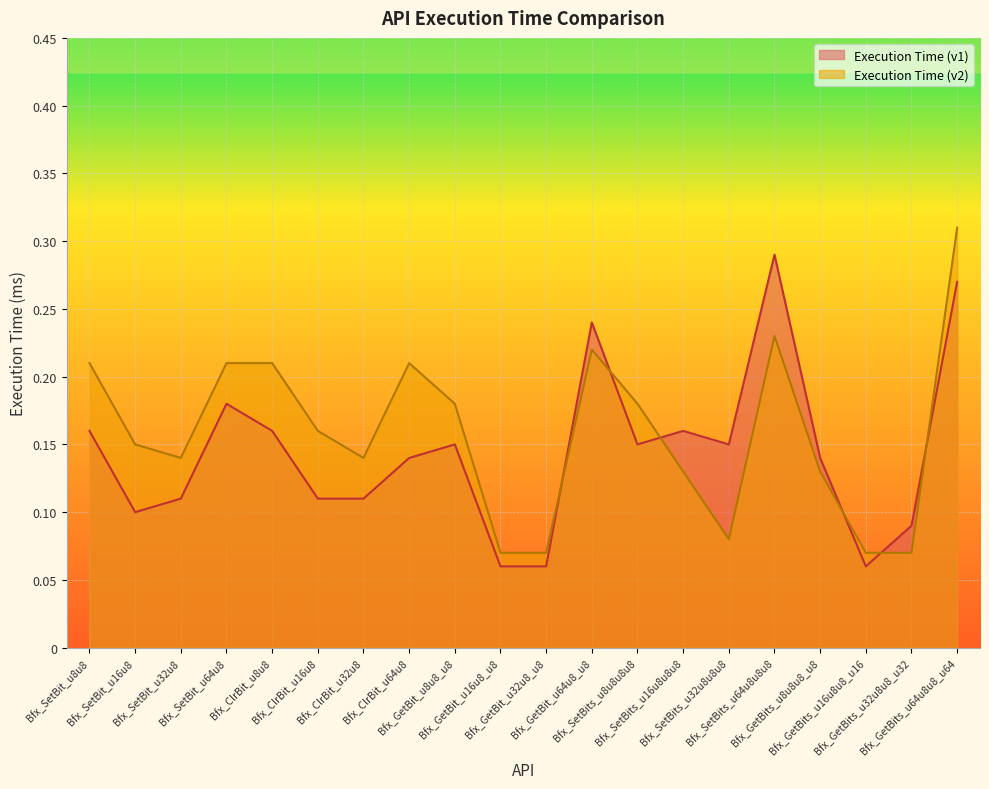

What is the label of the 17th point from the left?

Bfx_GetBits_u8u8u8_u8